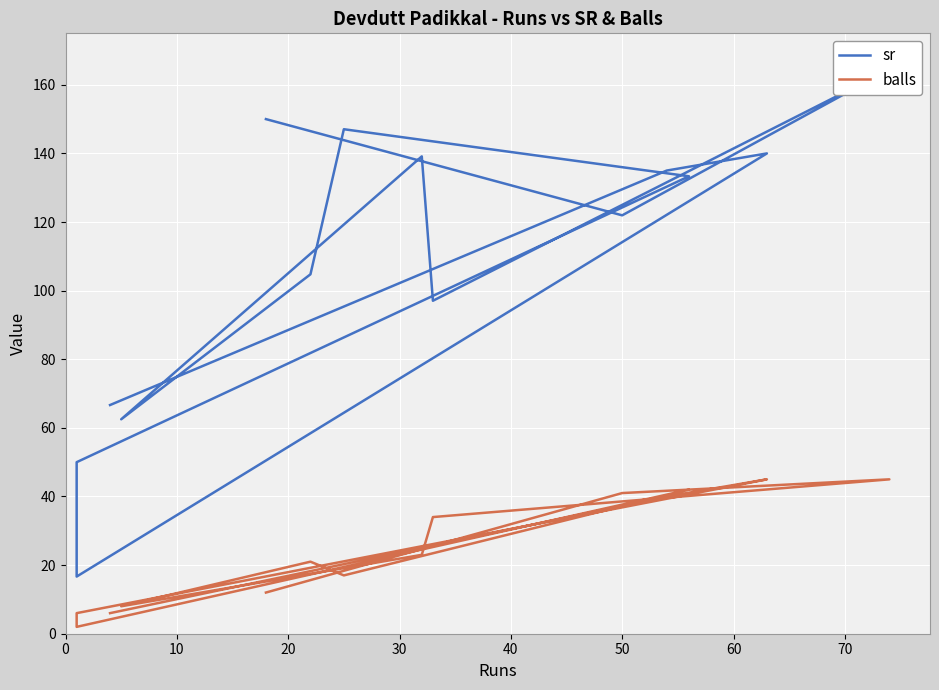

What is the value of the sr point at the 7th from the left?

104.8